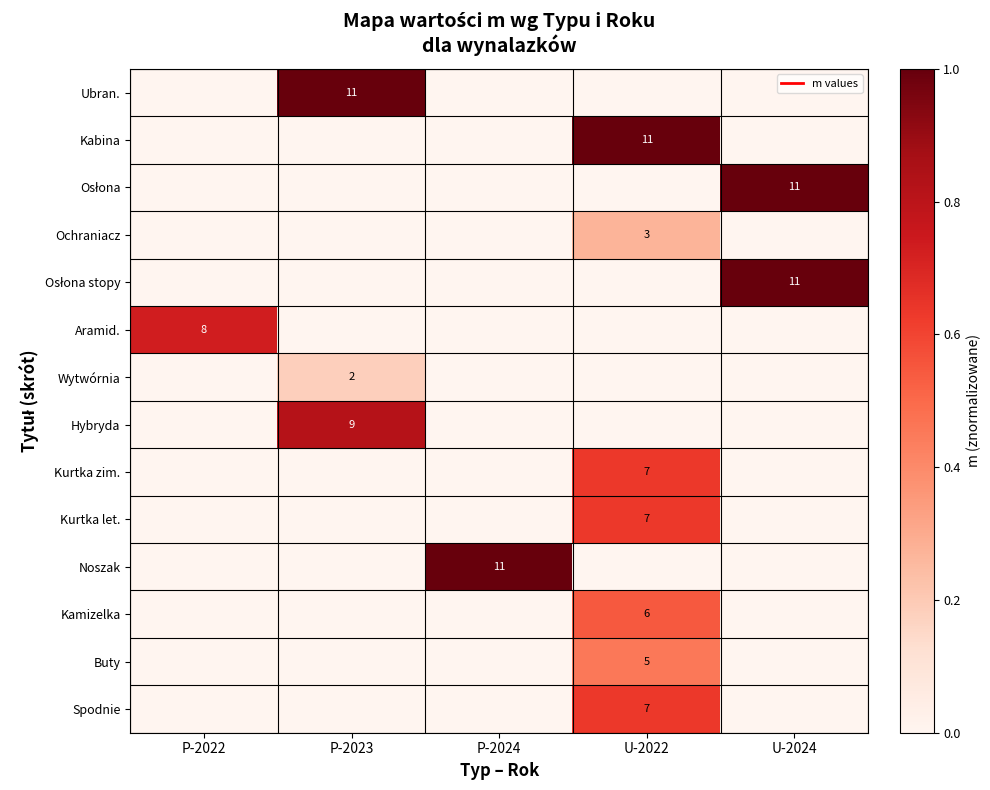

Which category has the highest value across all series?

P-2023